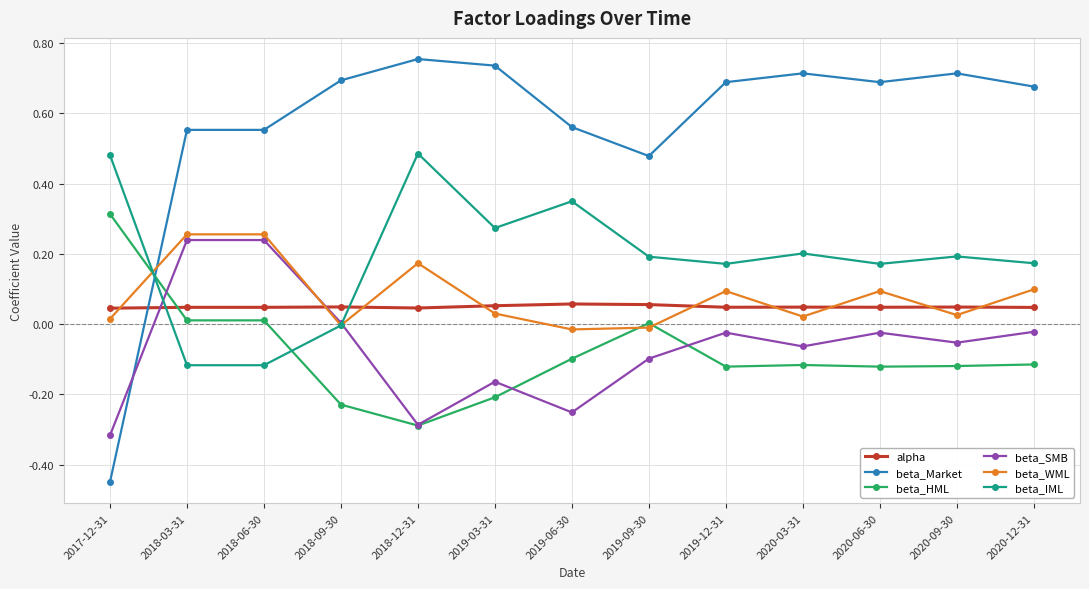

The beta_HML series shows -0.1 at 2019-06-30. True or false?

True